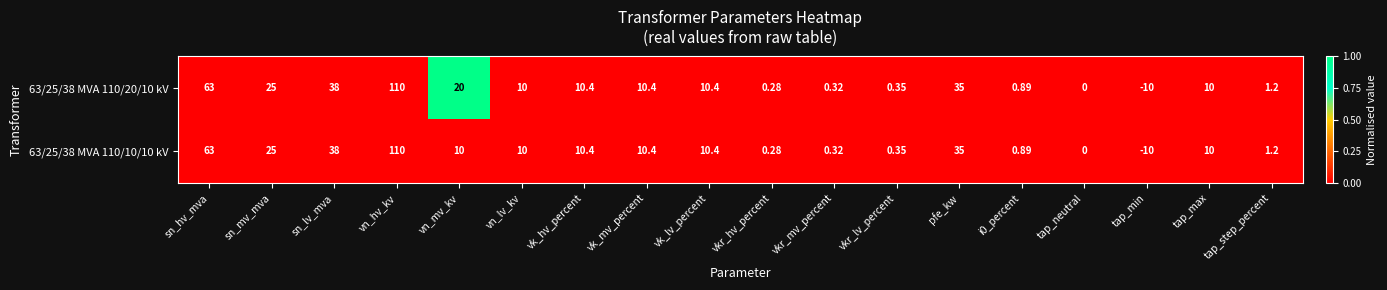

List the series in order of their overall mean, highest first.

63/25/38 MVA 110/20/10 kV, 63/25/38 MVA 110/10/10 kV